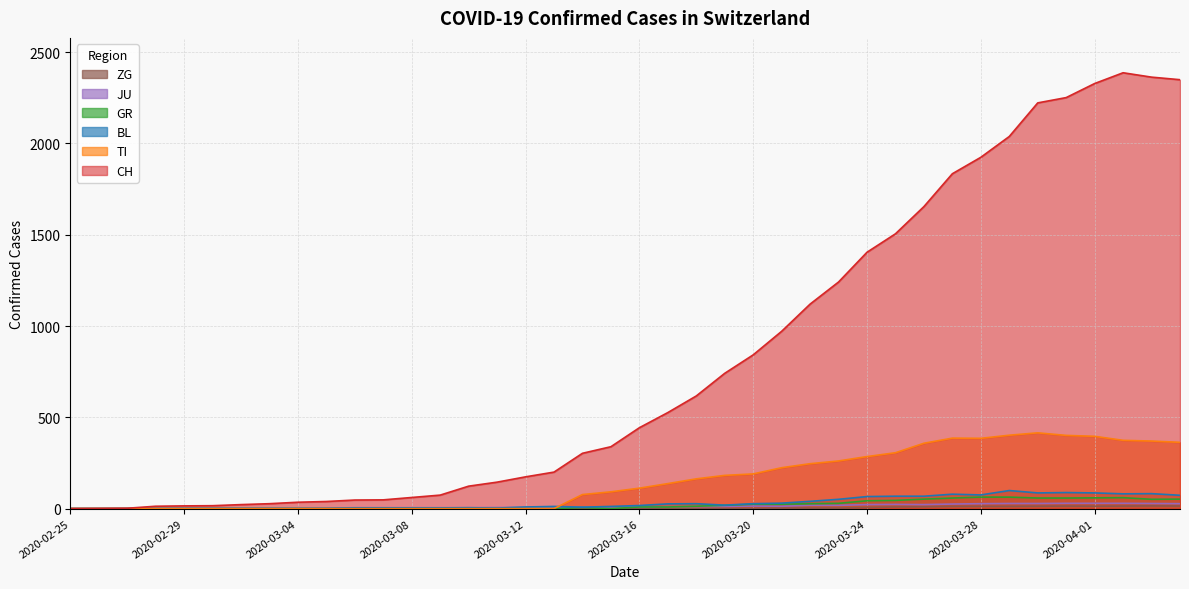

True or false: JU and ZG cross at least once.

False